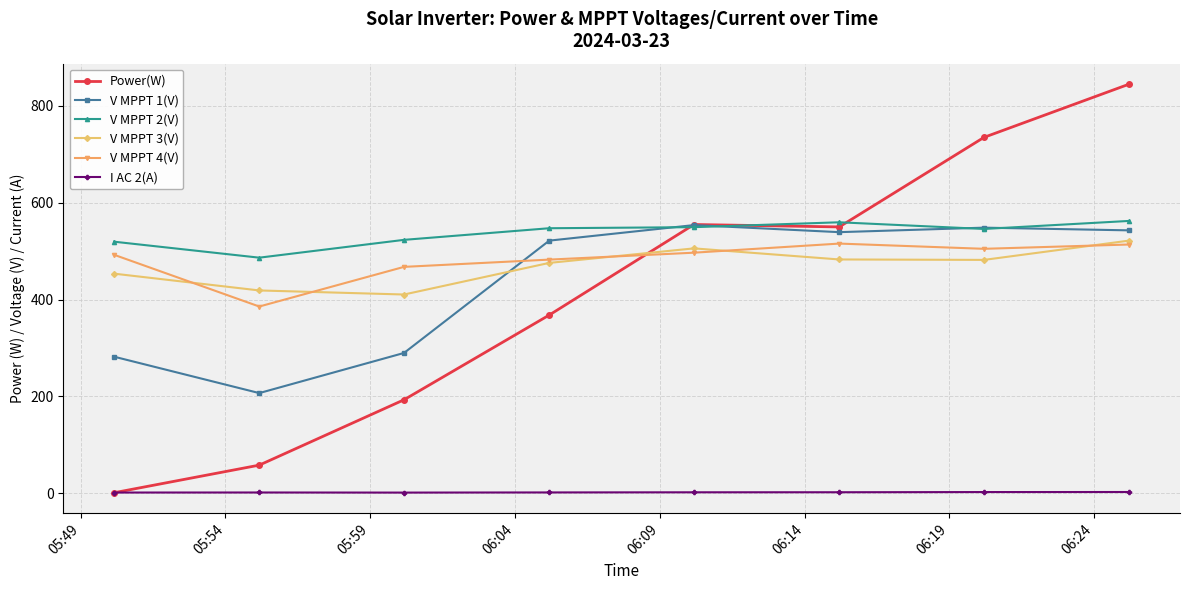

True or false: V MPPT 4(V) and V MPPT 2(V) intersect in this chart.

False